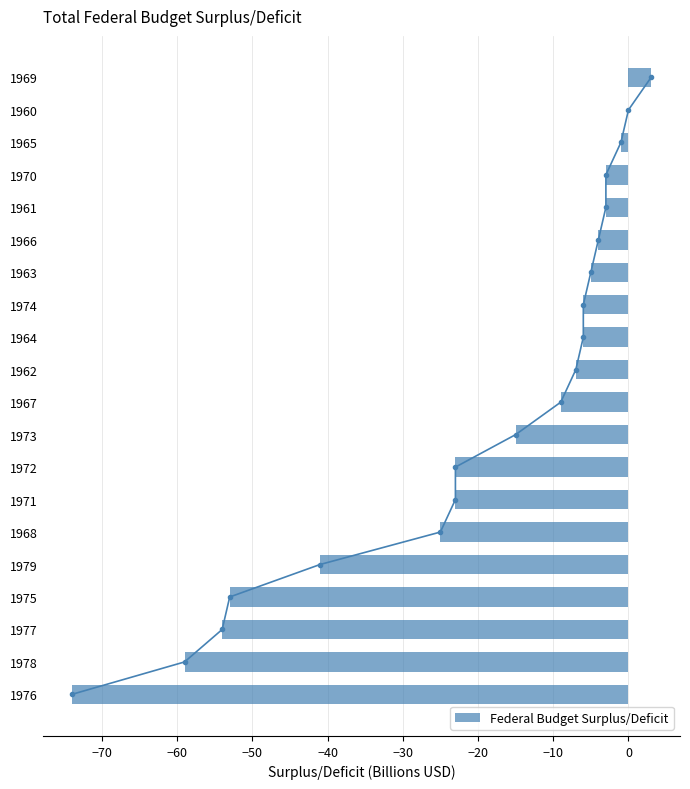

How many series are shown in this chart?

1